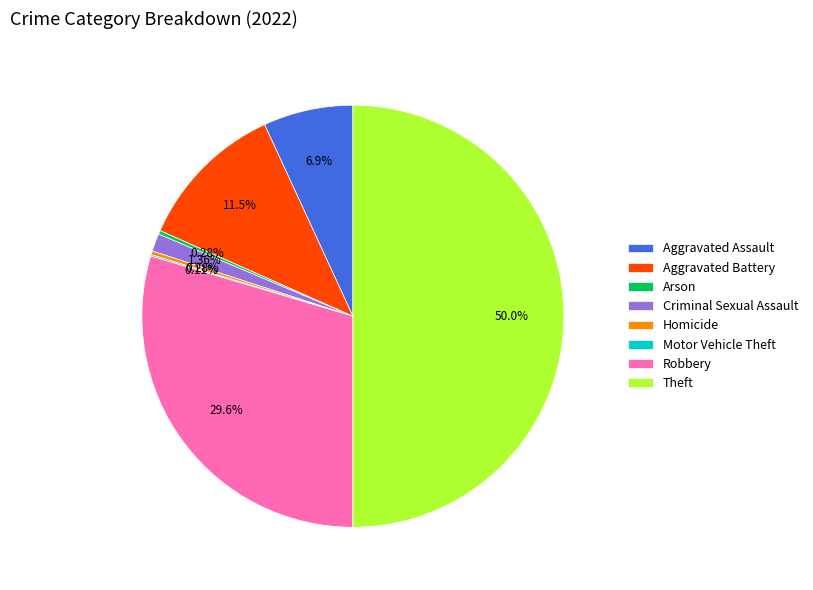

Is it true that Robbery is 30% of the pie?

True